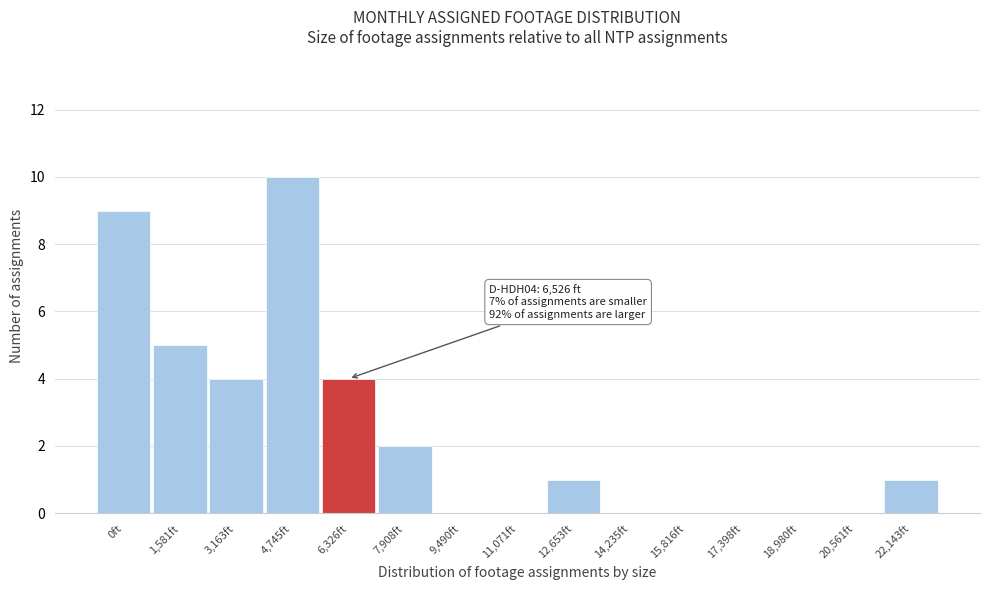

Reading right to left, list all the values displayed in this chart.

22,143ft=1	20,561ft=0	18,980ft=0	17,398ft=0	15,816ft=0	14,235ft=0	12,653ft=1	11,071ft=0	9,490ft=0	7,908ft=2	6,326ft=4	4,745ft=10	3,163ft=4	1,581ft=5	0ft=9